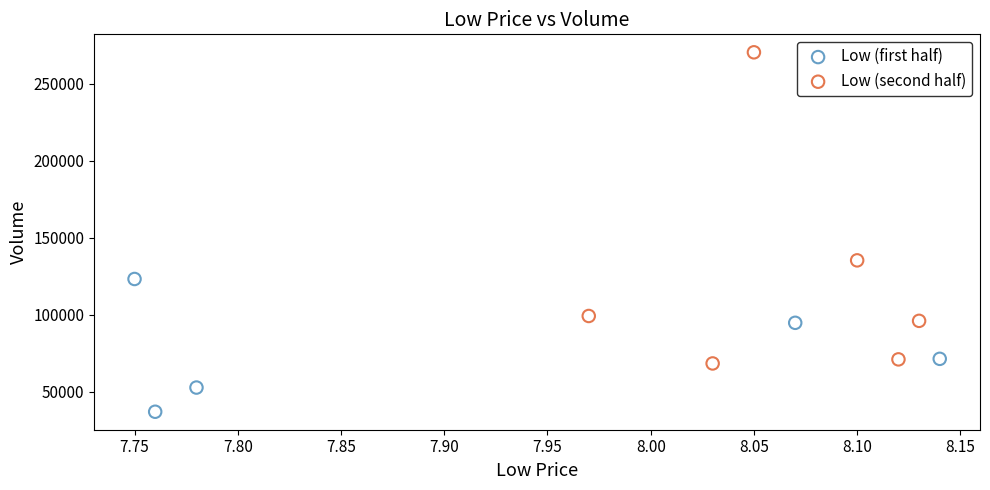

Which series contains the highest Y value?

Low (second half)